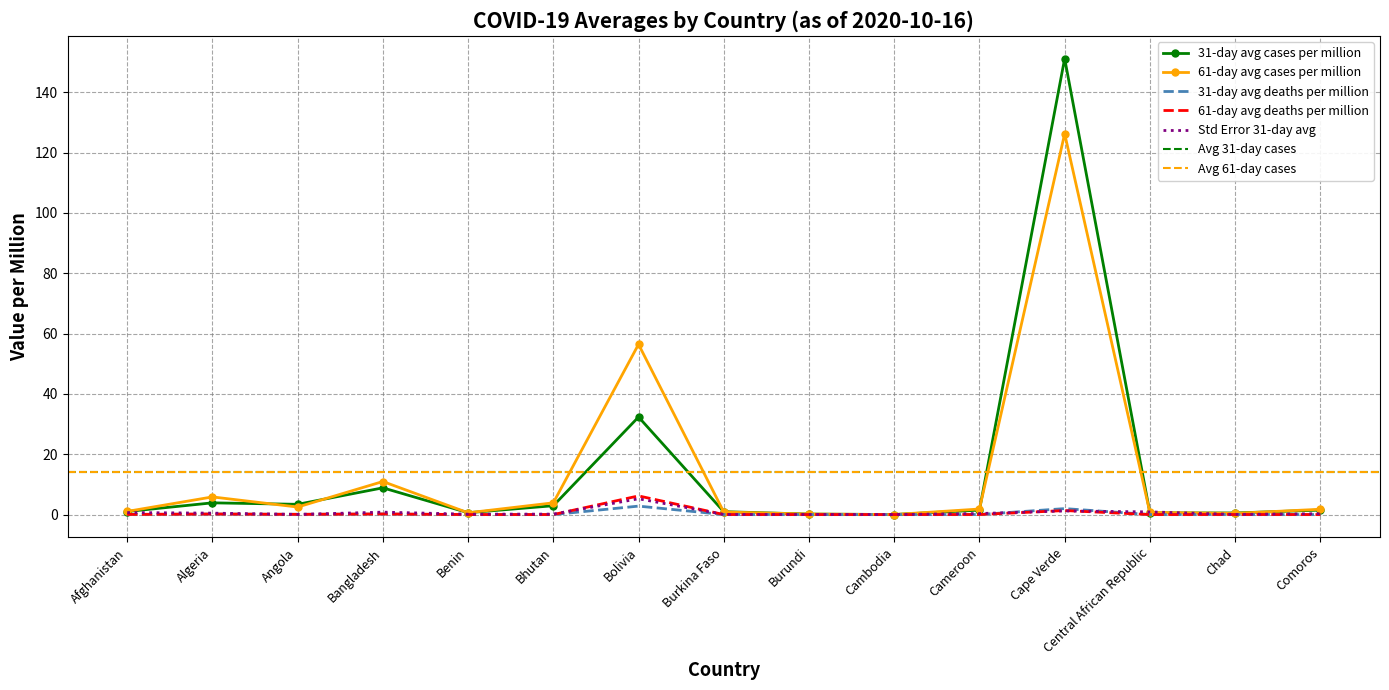

At how many categories does at least one series exceed 61?

1